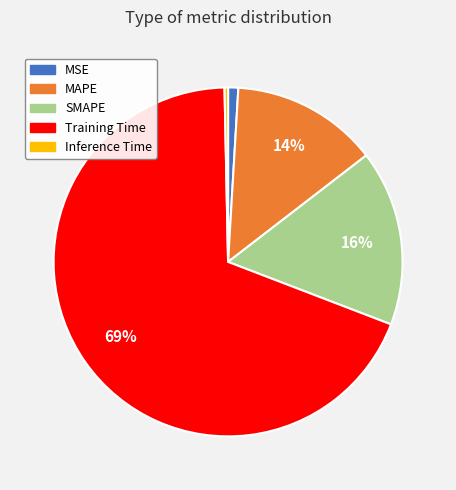

Do Training Time and SMAPE together represent more than half of the pie?

Yes